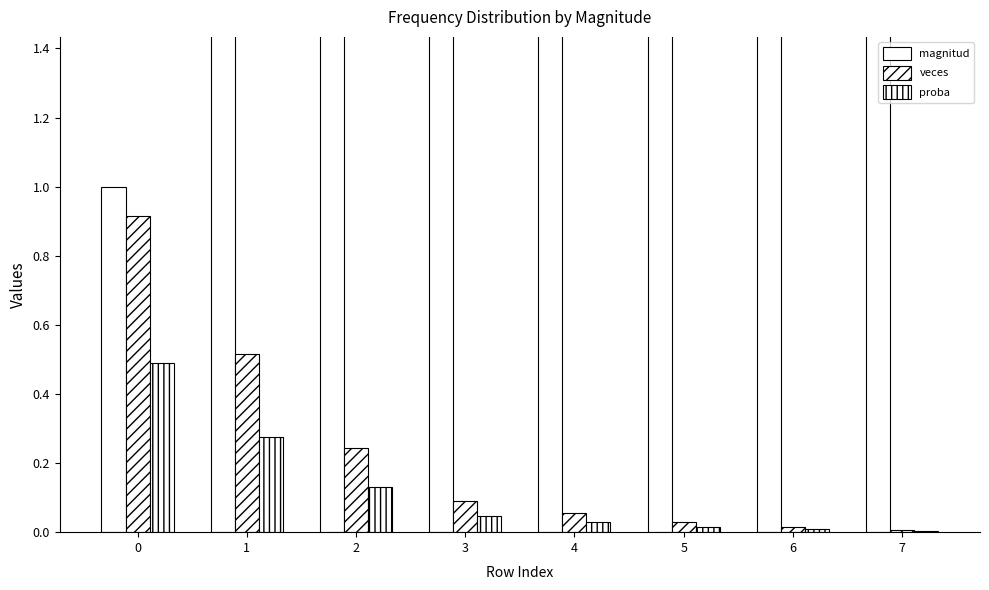

What is the greatest value displayed?

8.0